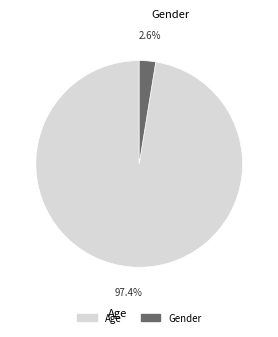

To the nearest percent, what is the difference between the largest and smallest slice percentages?

95%